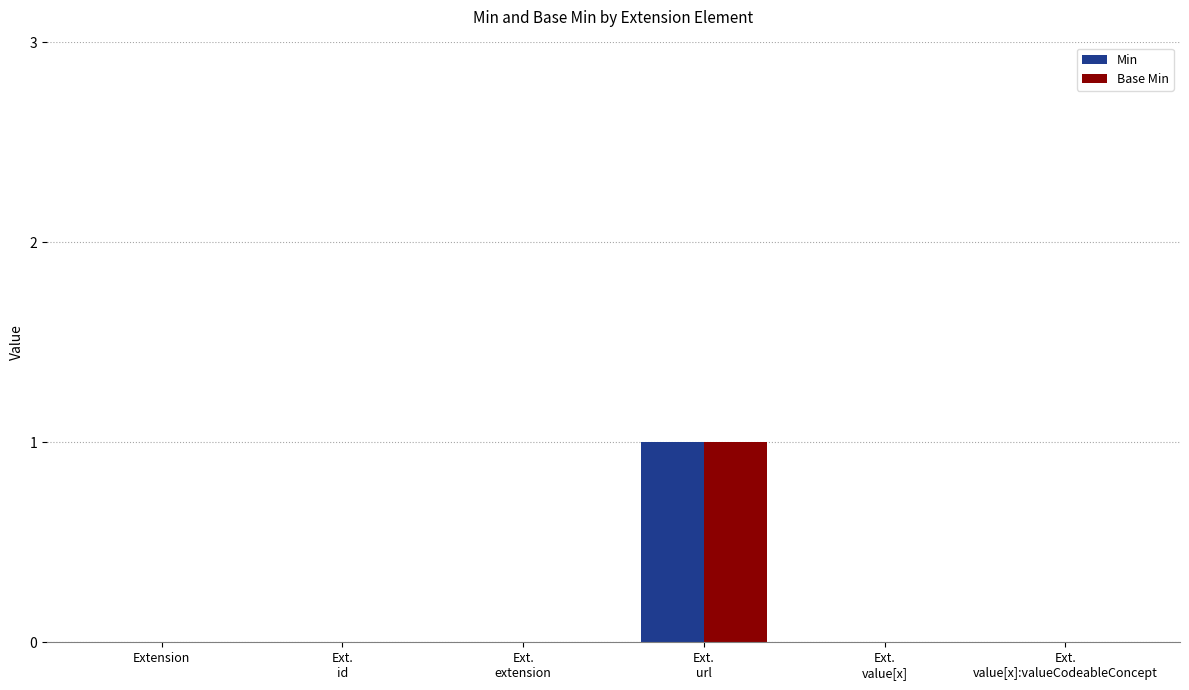

How many groups of bars are there?

6